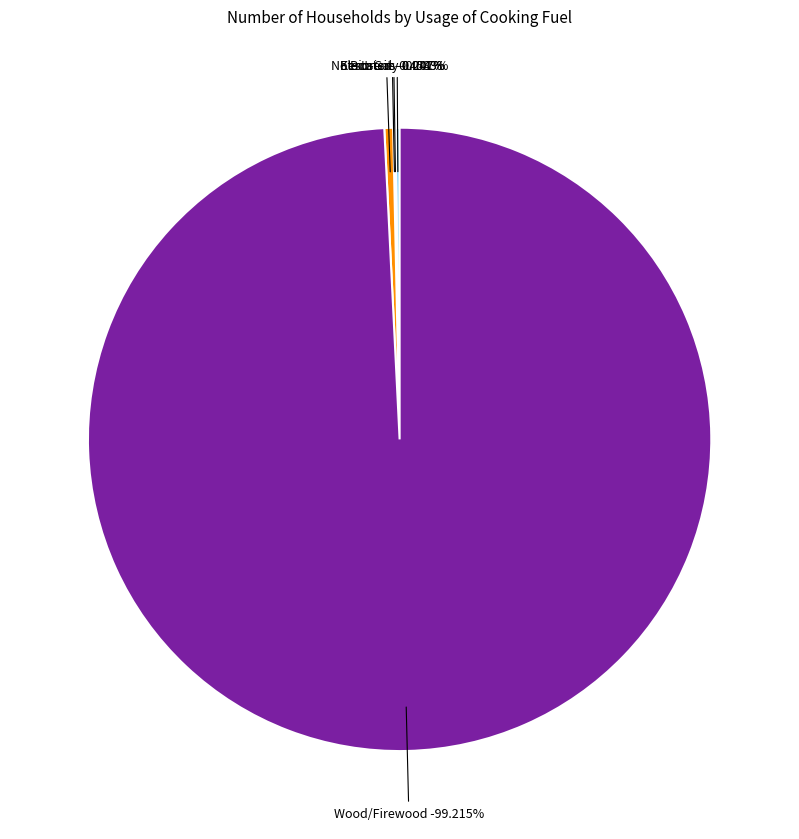

How many slices are in this pie chart?

5